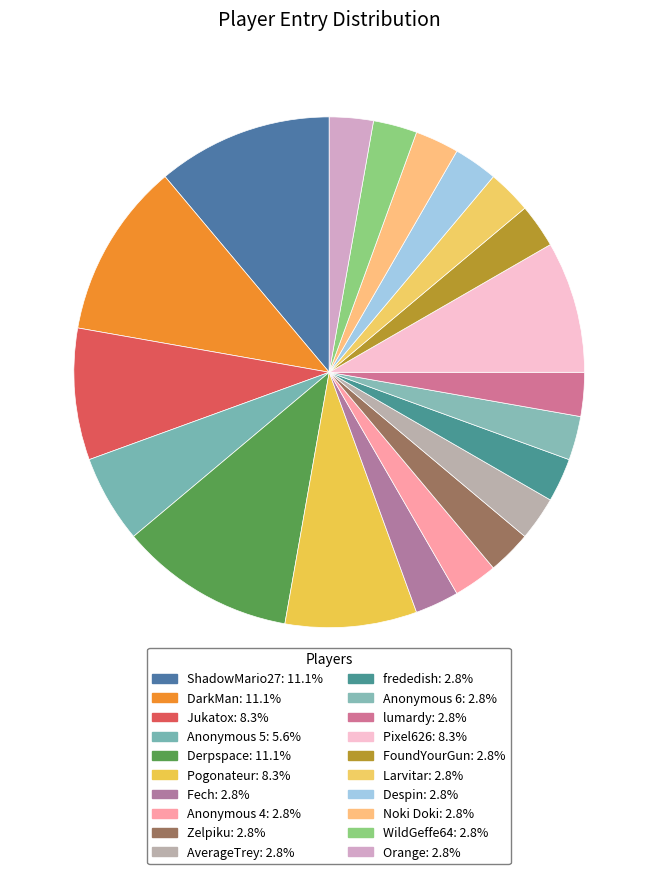

How many slices are in this pie chart?

20